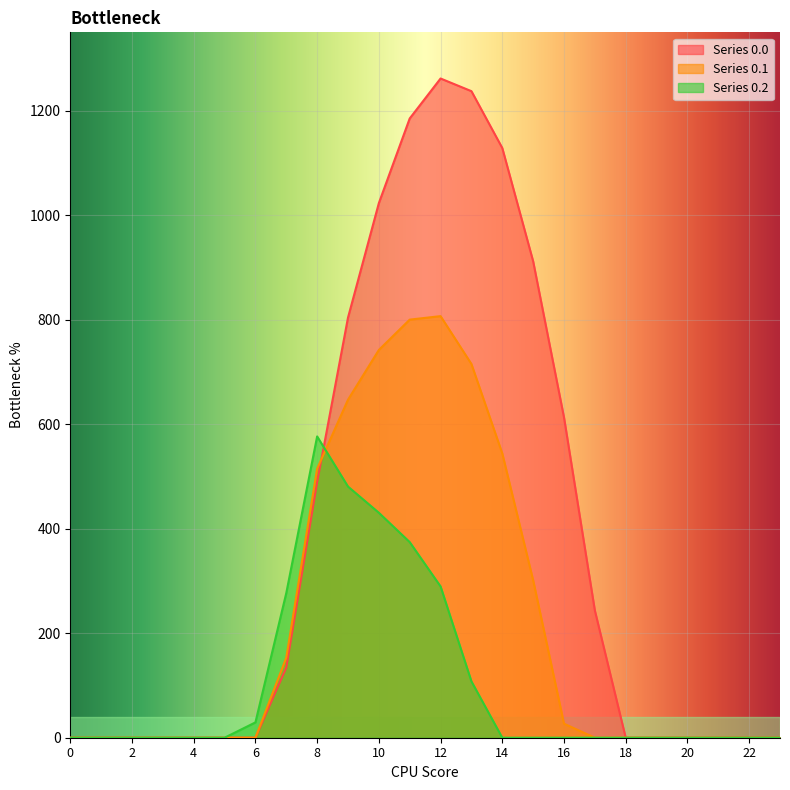

Reading right to left, extract all data points from this chart.

row_0.0: 23=0.0	22=0.0	21=0.0	20=0.0	19=0.0	18=0.0	17=243.5	16=613.0	15=911.8	14=1128.6	13=1237.4	12=1261.6	11=1185.2	10=1023.2	9=804.0	8=489.3	7=134.3	6=0.0	5=0.0	4=0.0	3=0.0	2=0.0	1=0.0	0=0.0
row_0.1: 23=0.0	22=0.0	21=0.0	20=0.0	19=0.0	18=0.0	17=0.0	16=26.8	15=301.4	14=544.1	13=715.3	12=806.9	11=800.2	10=742.1	9=646.9	8=514.8	7=153.2	6=0.0	5=0.0	4=0.0	3=0.0	2=0.0	1=0.0	0=0.0
row_0.2: 23=0.0	22=0.0	21=0.0	20=0.0	19=0.0	18=0.0	17=0.0	16=0.0	15=0.0	14=0.0	13=107.8	12=289.5	11=374.4	10=430.5	9=480.7	8=576.6	7=276.9	6=29.3	5=0.0	4=0.0	3=0.0	2=0.0	1=0.0	0=0.0